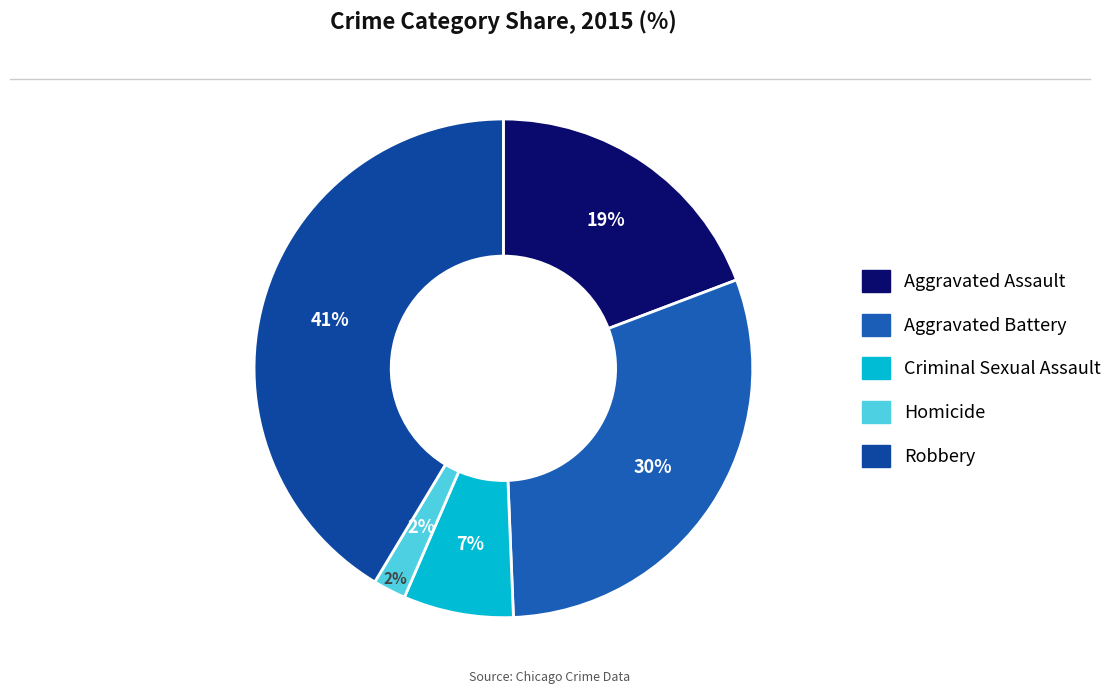

What is the largest slice in the pie chart?

Robbery